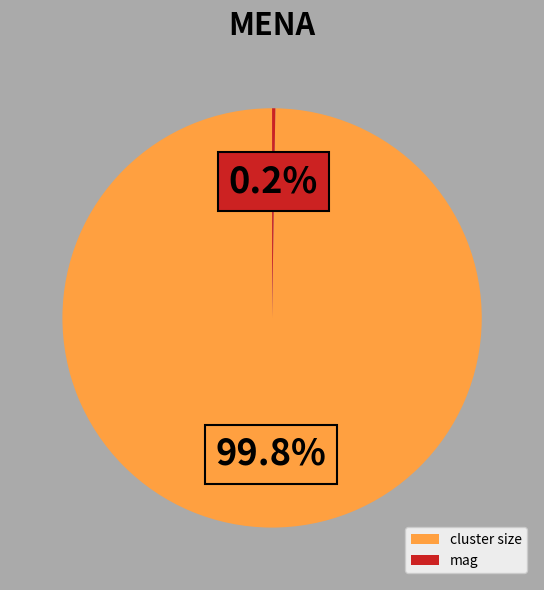

What portion of the pie excludes cluster size?

0.2%